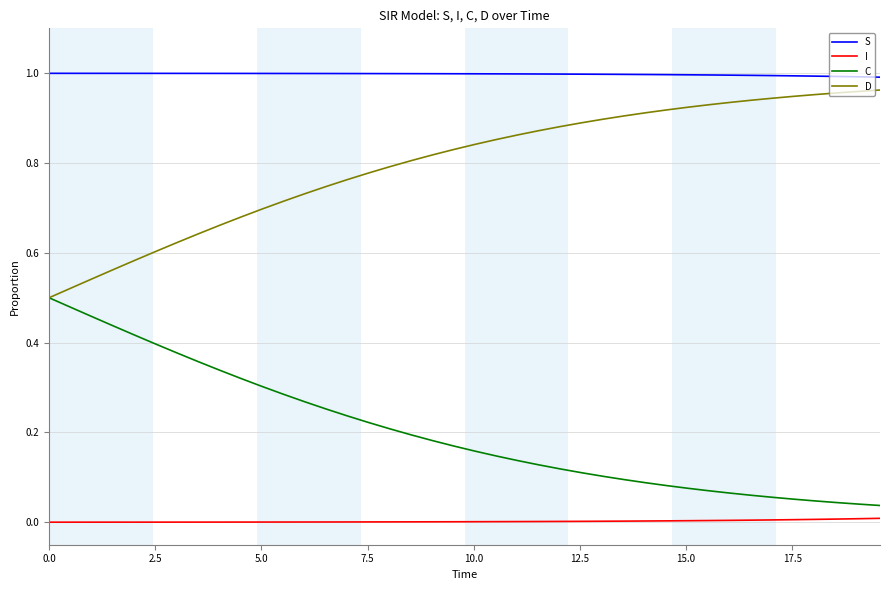

True or false: I and C intersect in this chart.

False